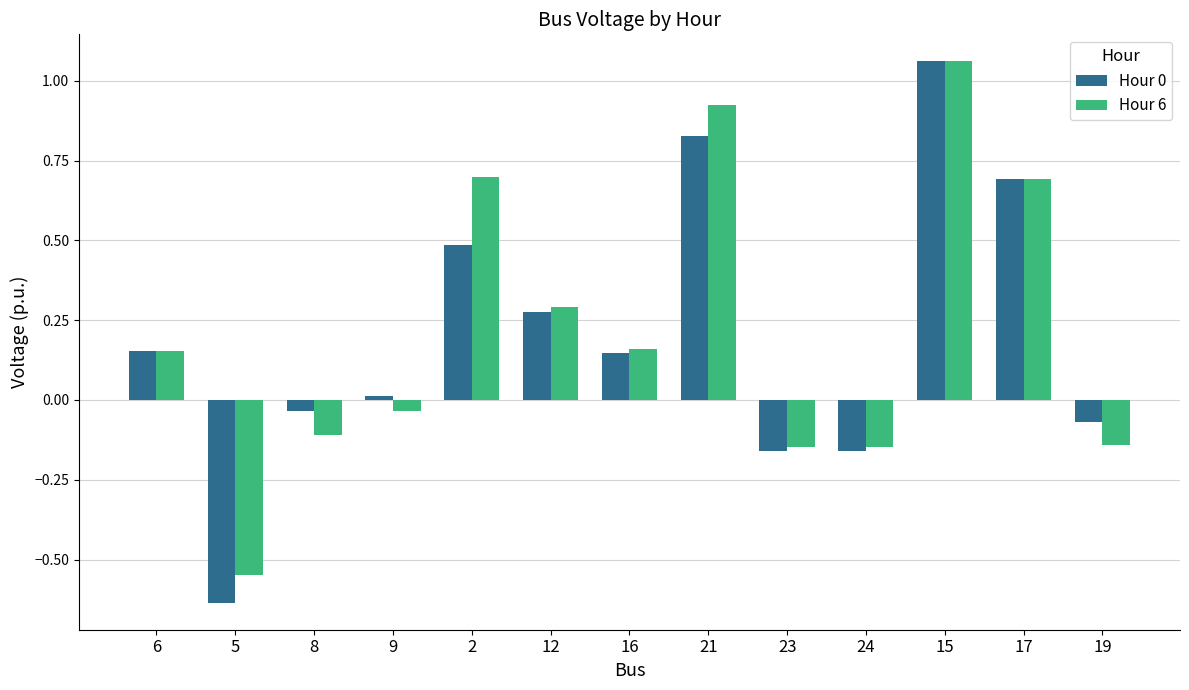

Which label corresponds to the largest value in the chart?

15